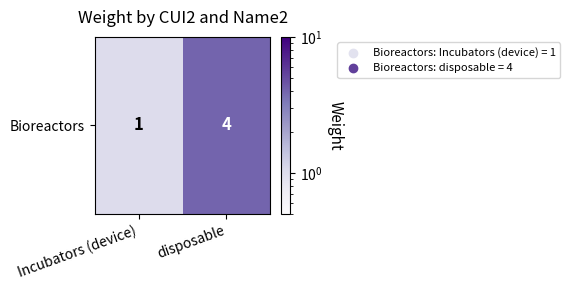

List the labels in order of value, smallest first.

Incubators (device), disposable